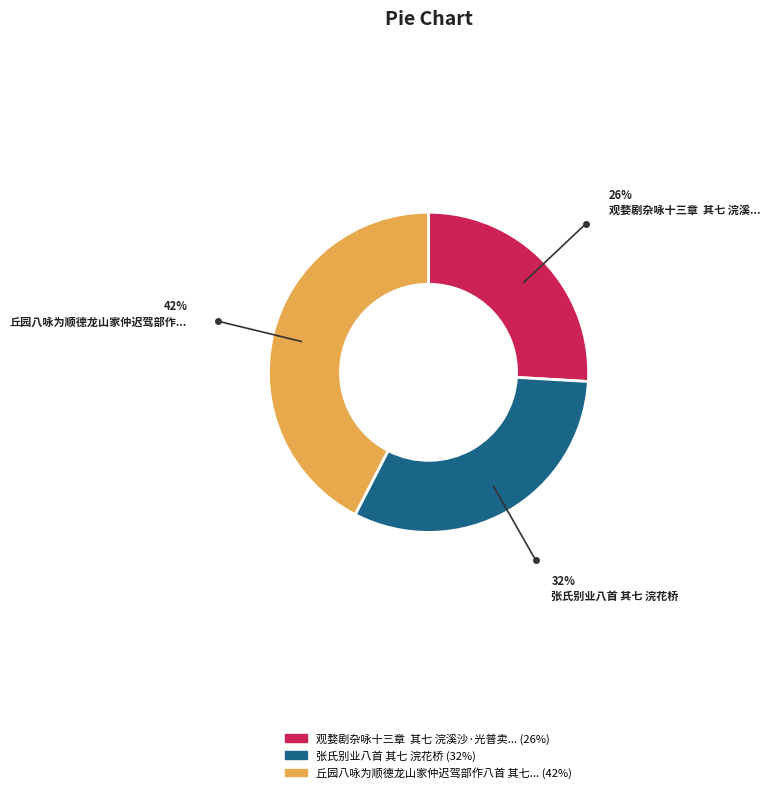

Is there a majority slice in this chart?

No